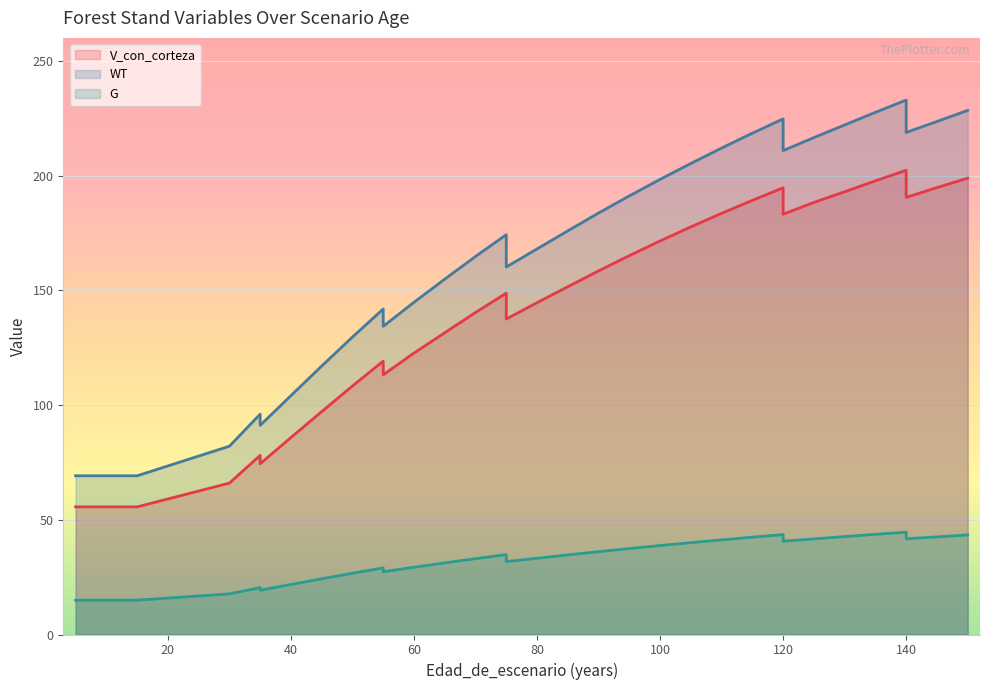

In V_con_corteza, how many points are higher than both neighbors (excluding endpoints)?

5